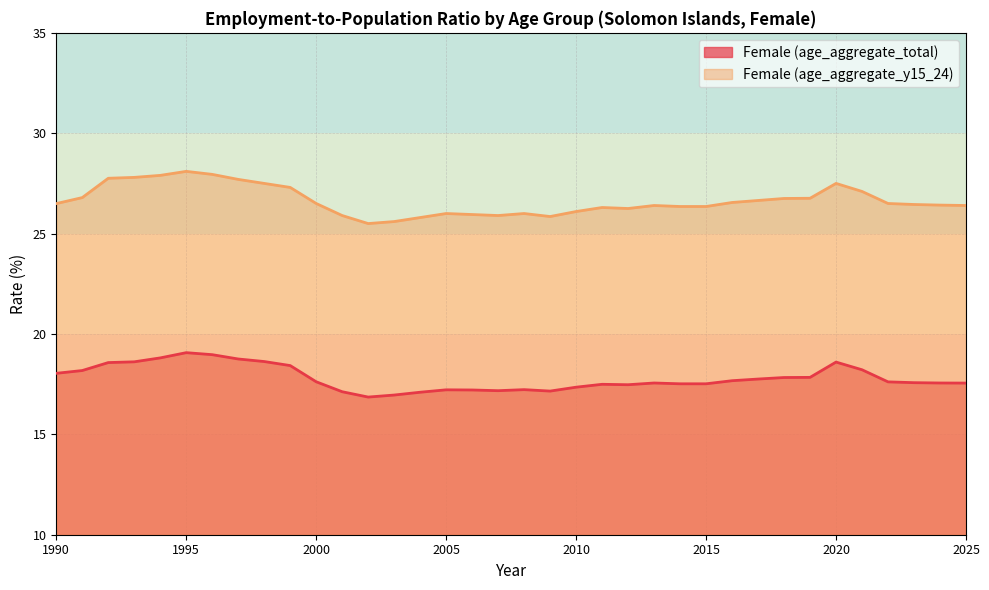

True or false: Female (age_aggregate_y15_24) and Female (age_aggregate_total) cross at least once.

False